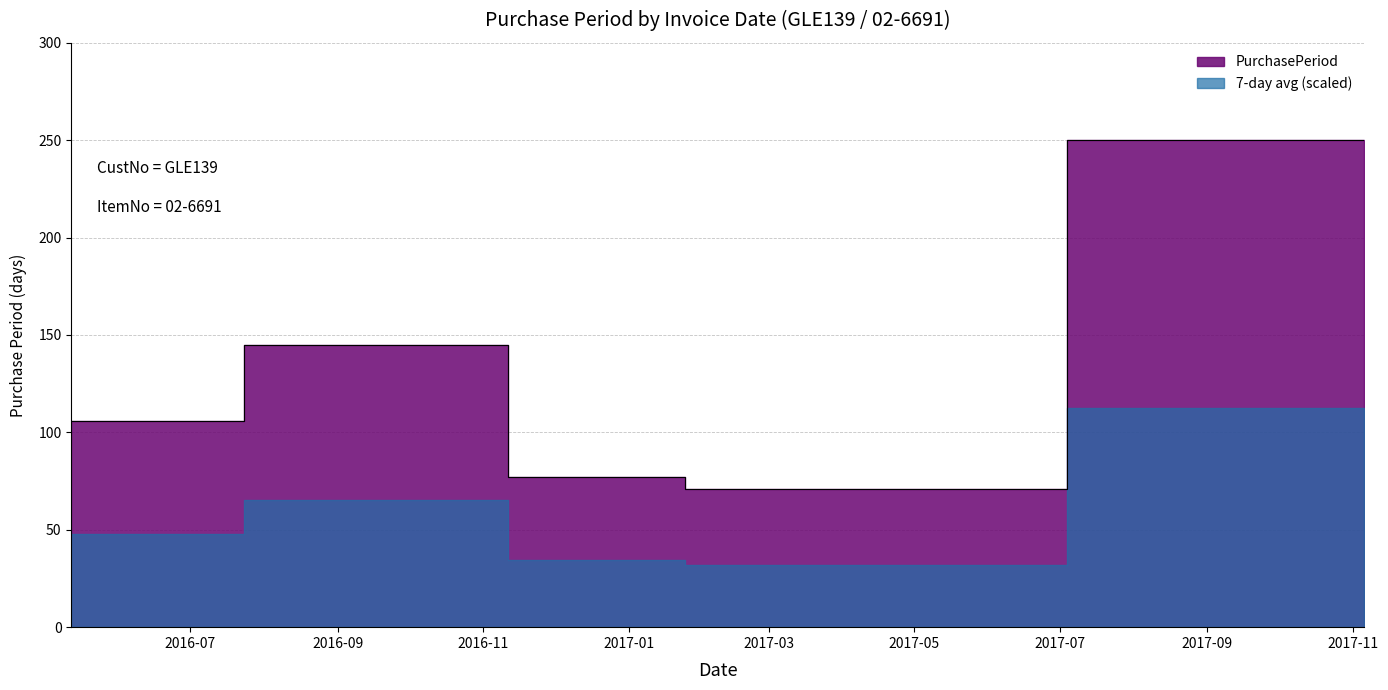

What position from the right is 2016-10-04?

4